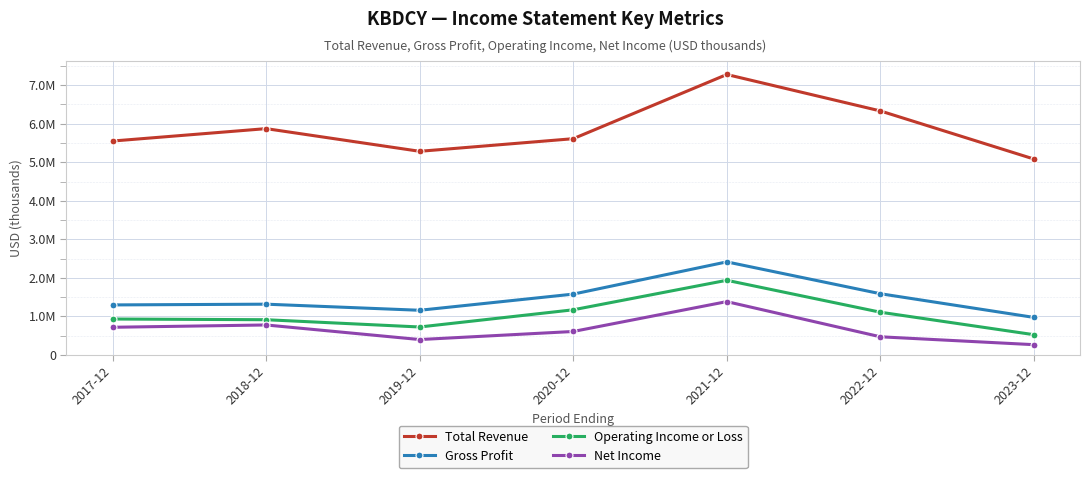

Does the chart have visible grid lines?

Yes